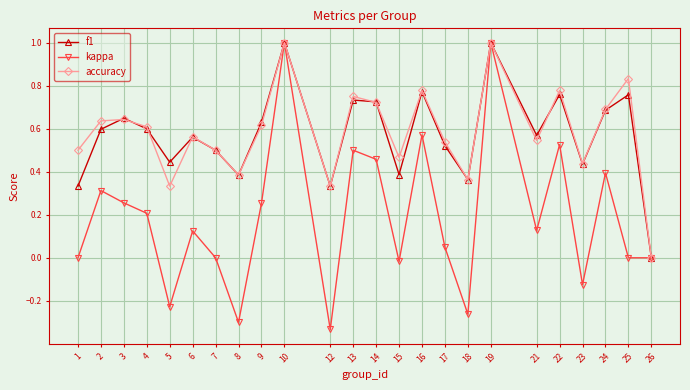

Where is the first local minimum for accuracy?

5